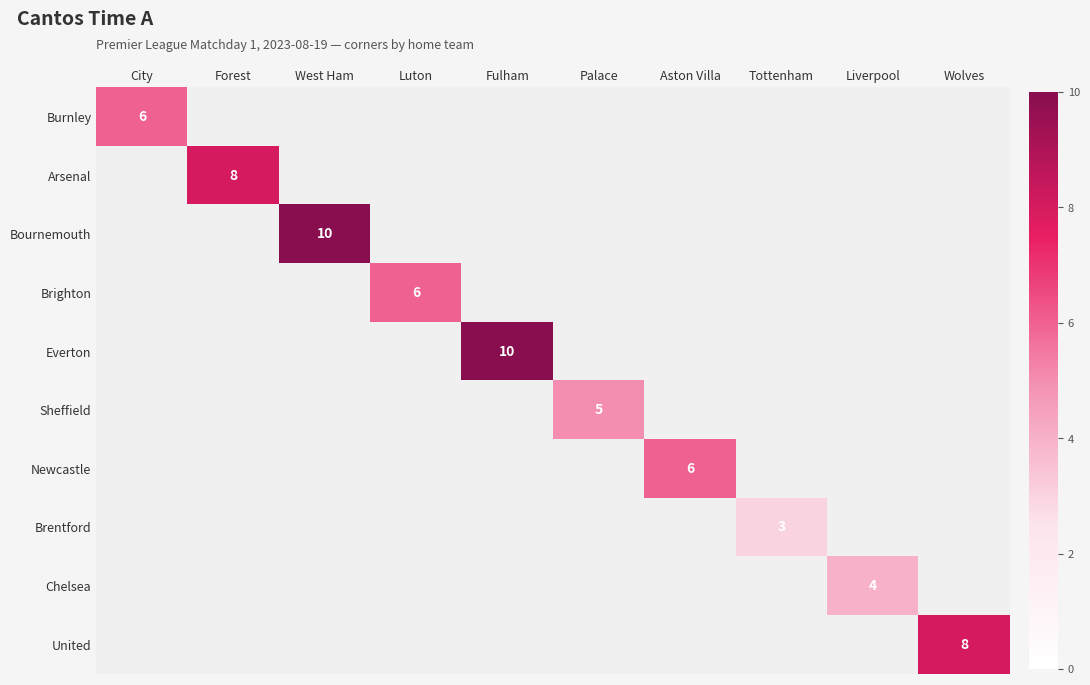

True or false: Burnley has a value of 9 at City.

False